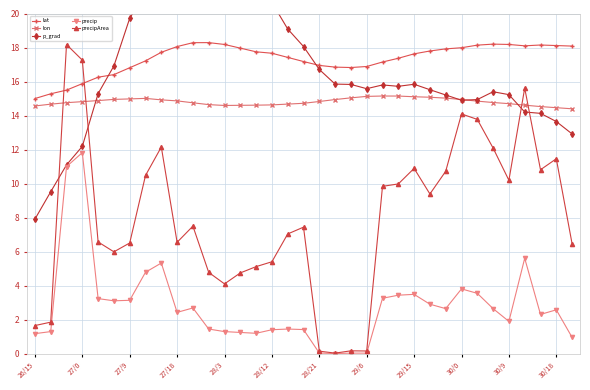

How many interior local peaks does the p_grad series have?

4